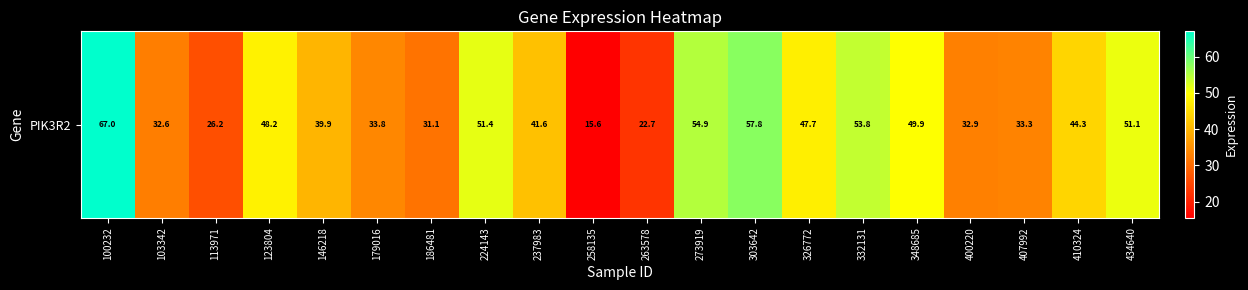

Rank the categories by value from highest to lowest.

100232, 303642, 273919, 332131, 224143, 434640, 348685, 123804, 326772, 410324, 237983, 146218, 179016, 407992, 400220, 103342, 186481, 113971, 263578, 258135